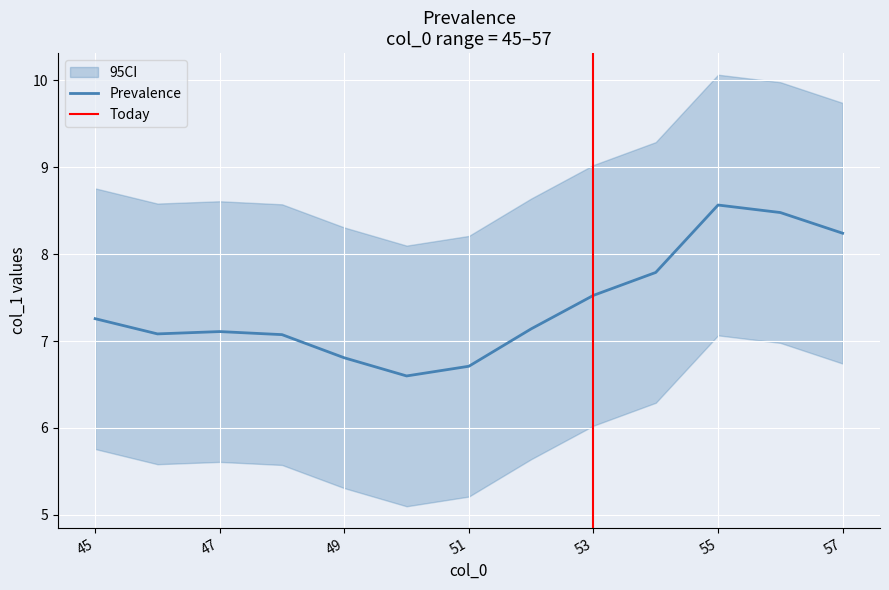

Between 47 and 54, which is larger?

54